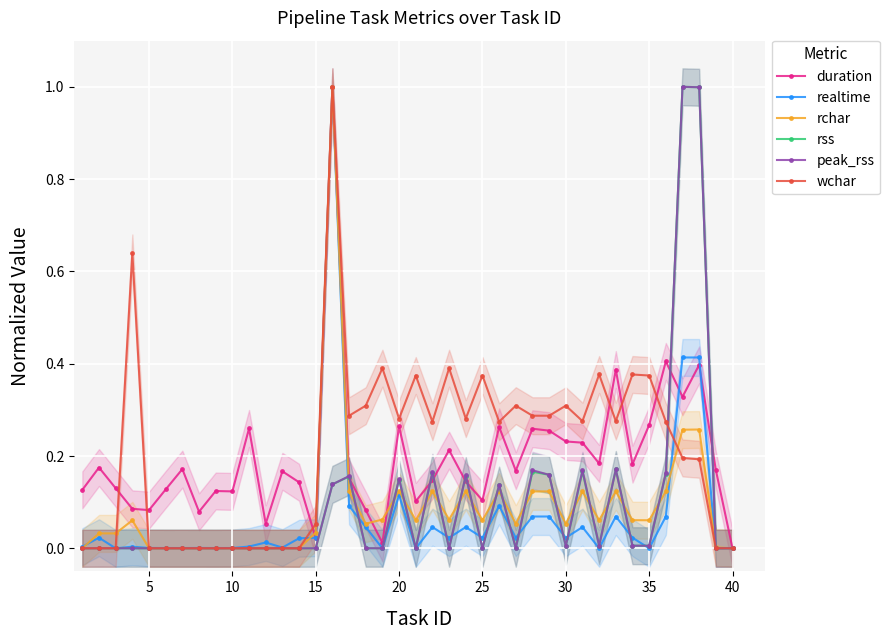

True or false: rss has more than 0 interior local peaks.

True